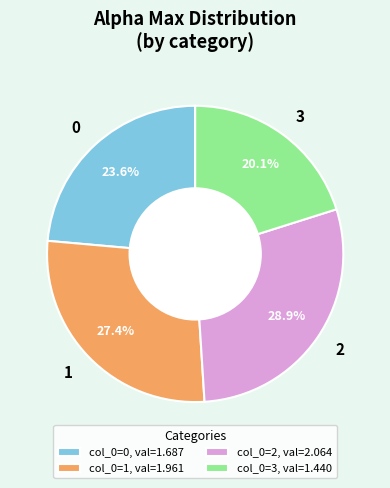

How many slices are in this pie chart?

4